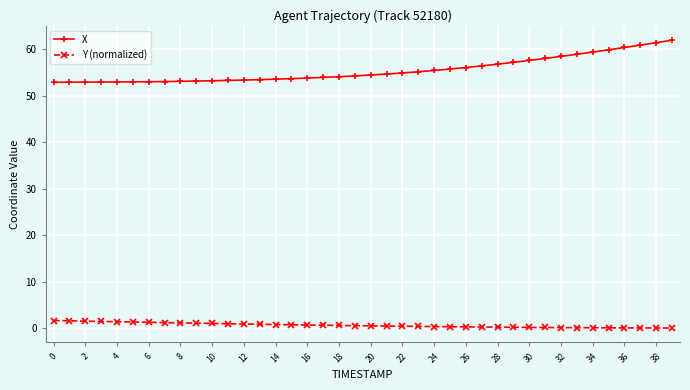

What is the greatest value displayed?

61.9